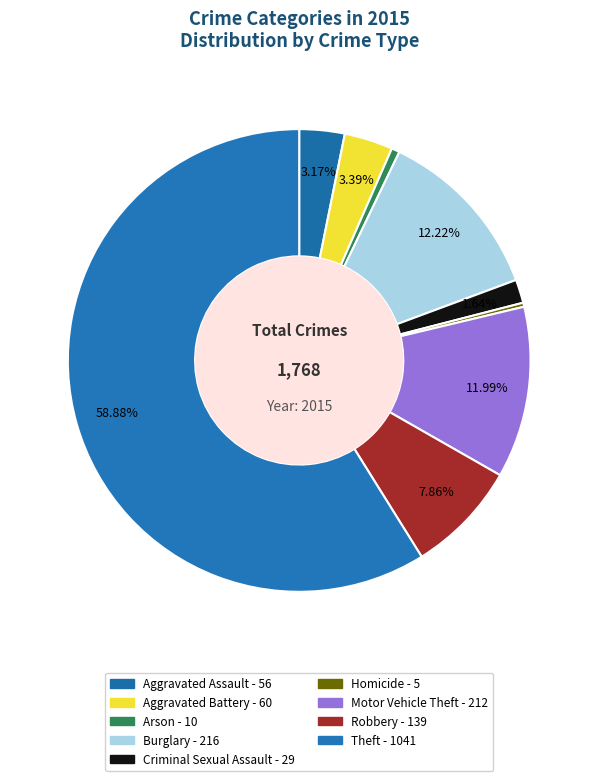

Approximately how many times larger is the value at Theft compared to Burglary?

4.8